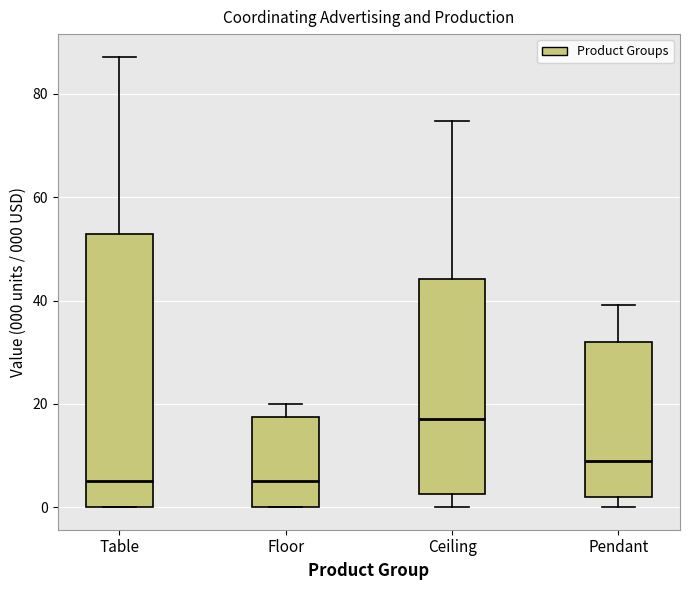

Where is the upper edge of the box for Table on the y-axis? The values are not printed on the chart, so give them approximately, as read against the axis.

52